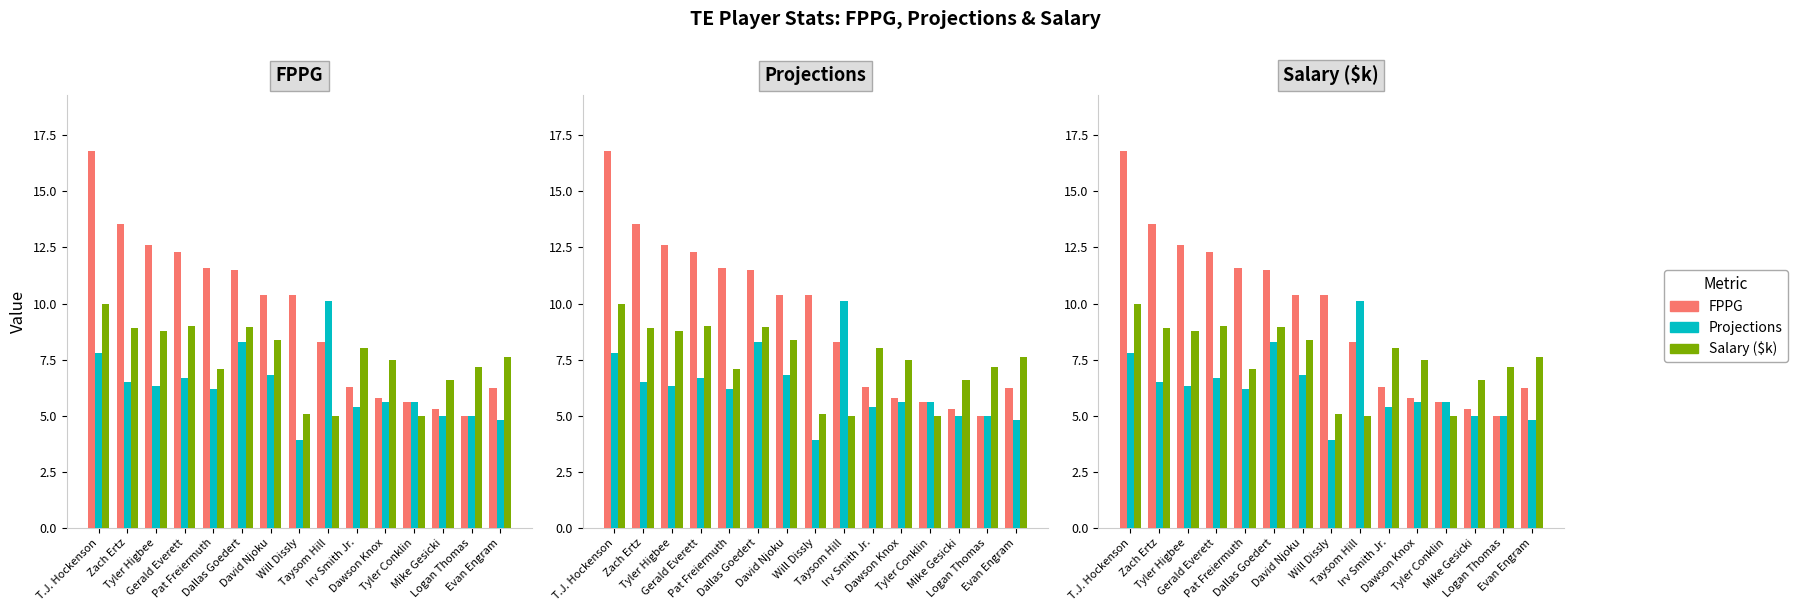

What is the difference between the Salary ($k) values at Dawson Knox and Evan Engram?

0.1